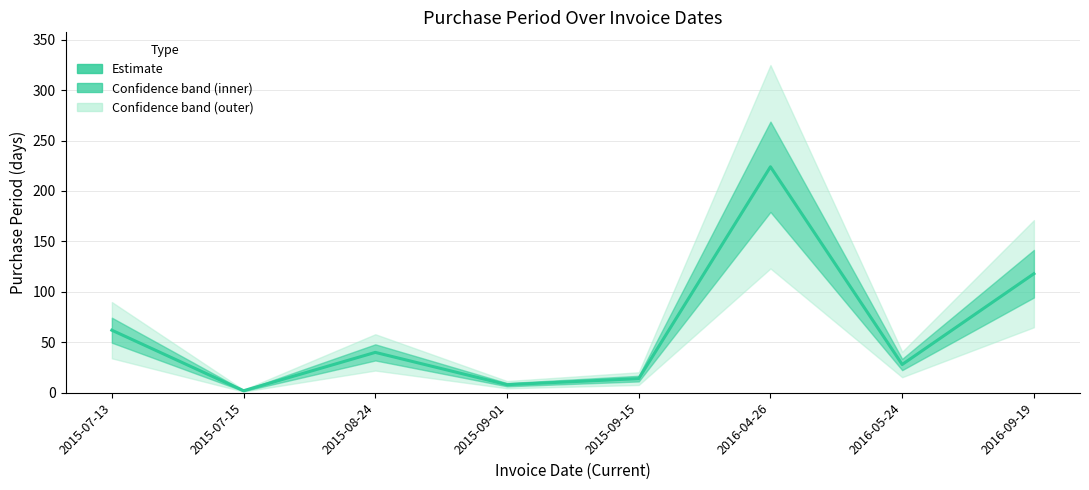

What is the greatest value displayed?

224